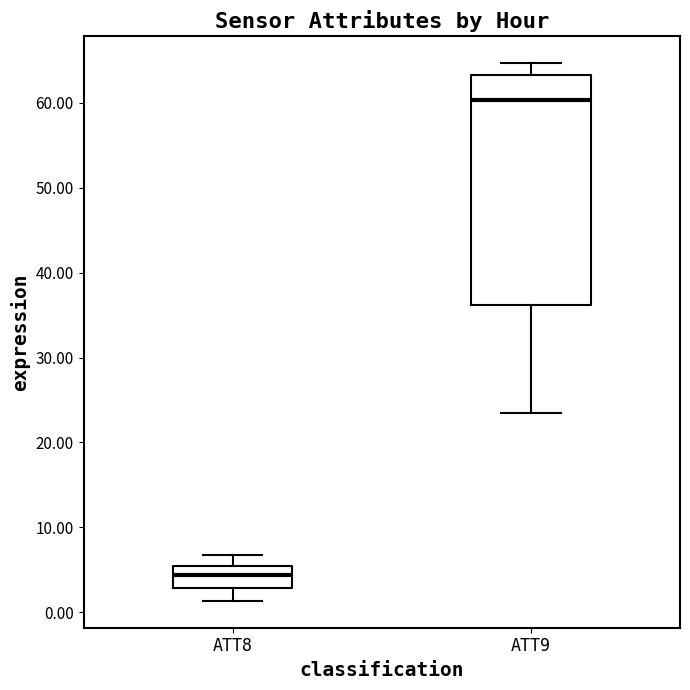

Which box's median line is the lowest?

ATT8